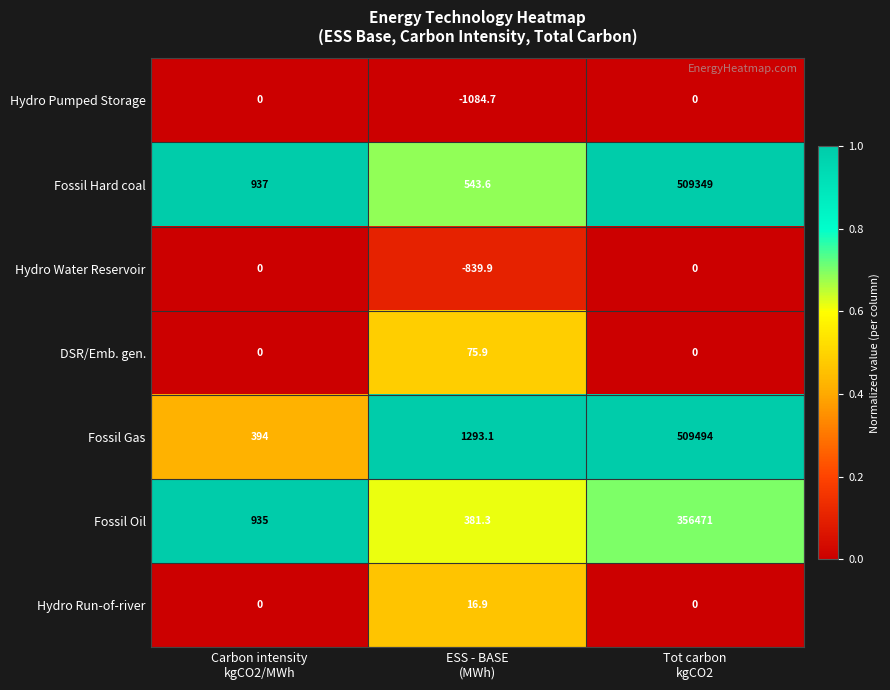

What is the total value across all series at Tot carbon
kgCO2?

1375314.0